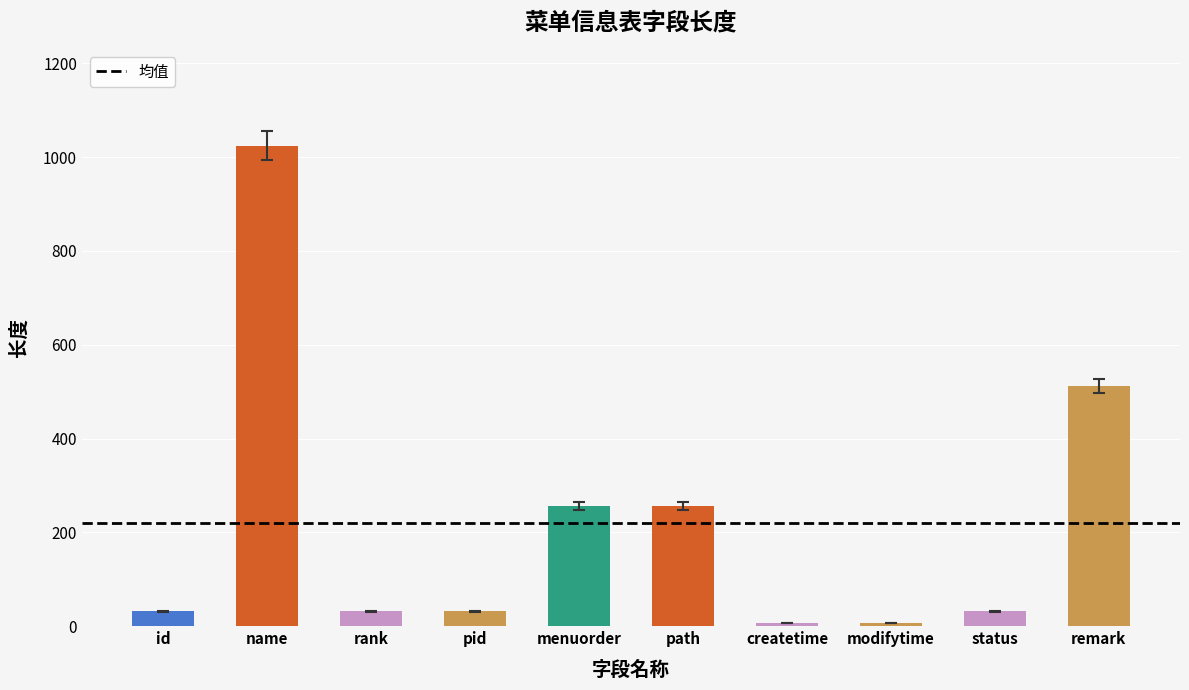

Reading right to left, extract all data points from this chart.

remark=512	status=32	modifytime=6	createtime=6	path=256	menuorder=256	pid=32	rank=32	name=1024	id=32